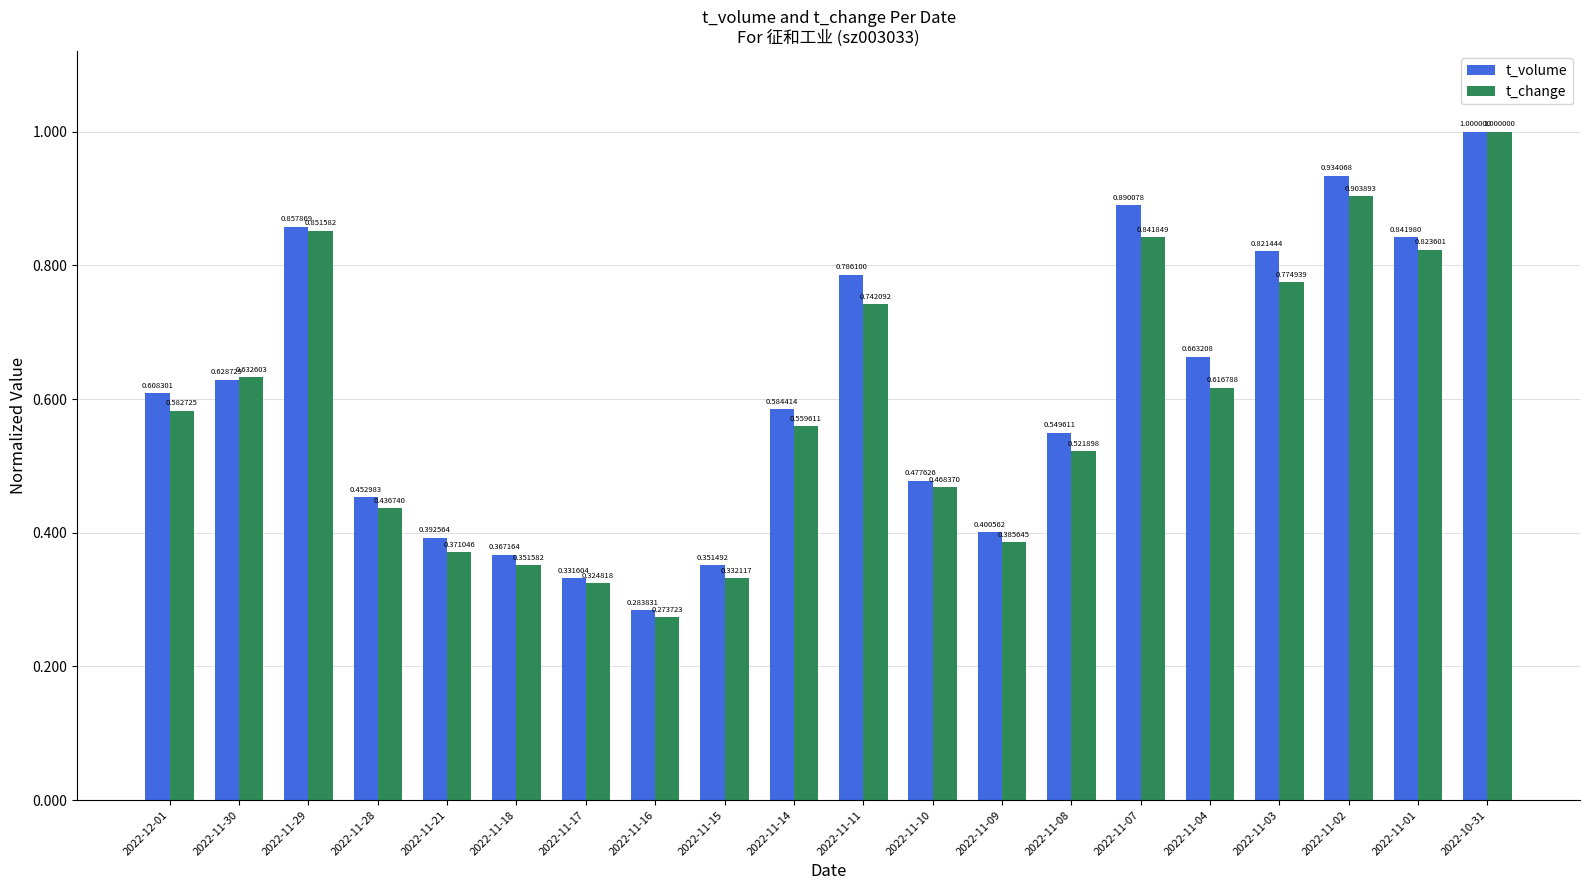

Does the chart contain any negative values?

No